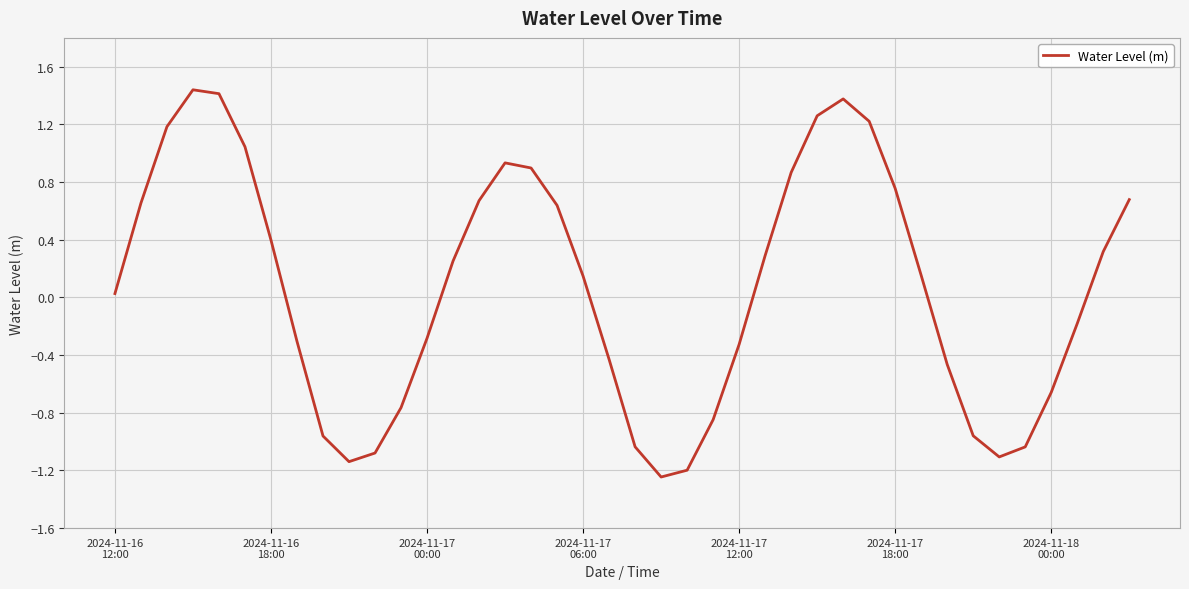

What is the difference between the maximum and minimum values?

2.7